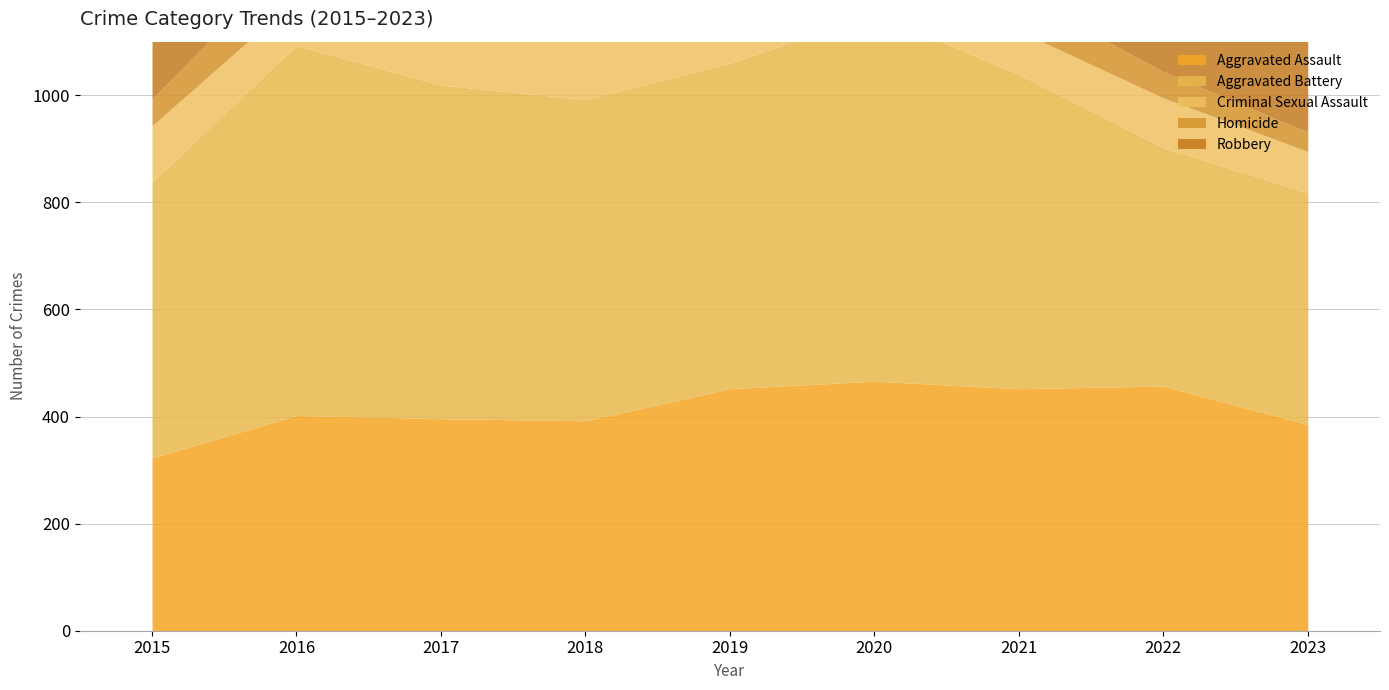

What is the difference between the second highest and second lowest values in the Aggravated Battery series?

241